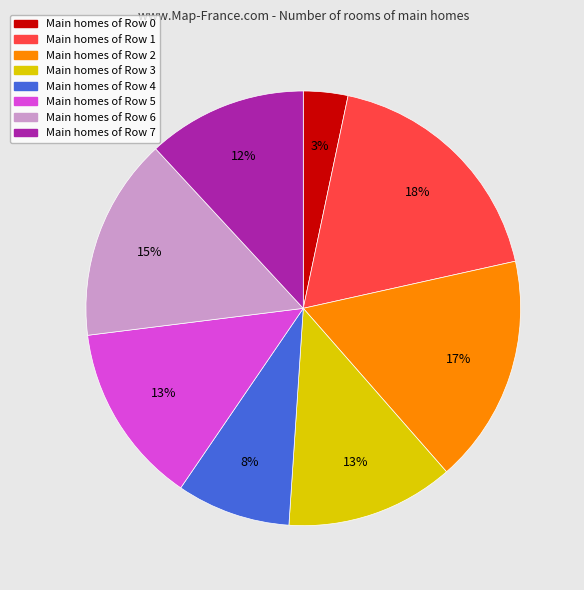

Is there a majority slice in this chart?

No